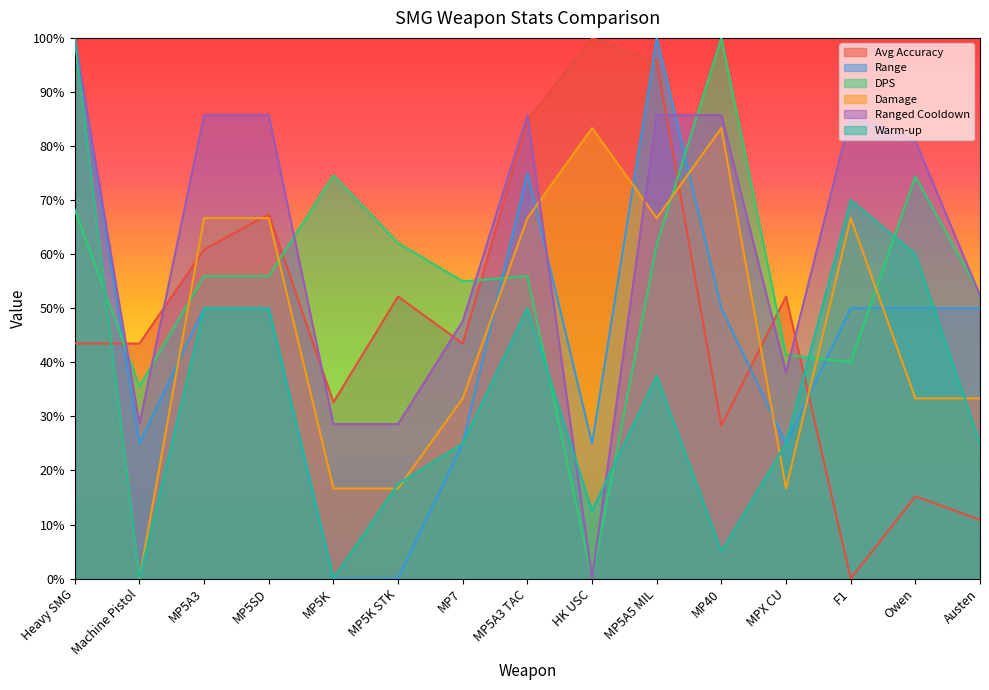

At how many categories does at least one series exceed 0?

15